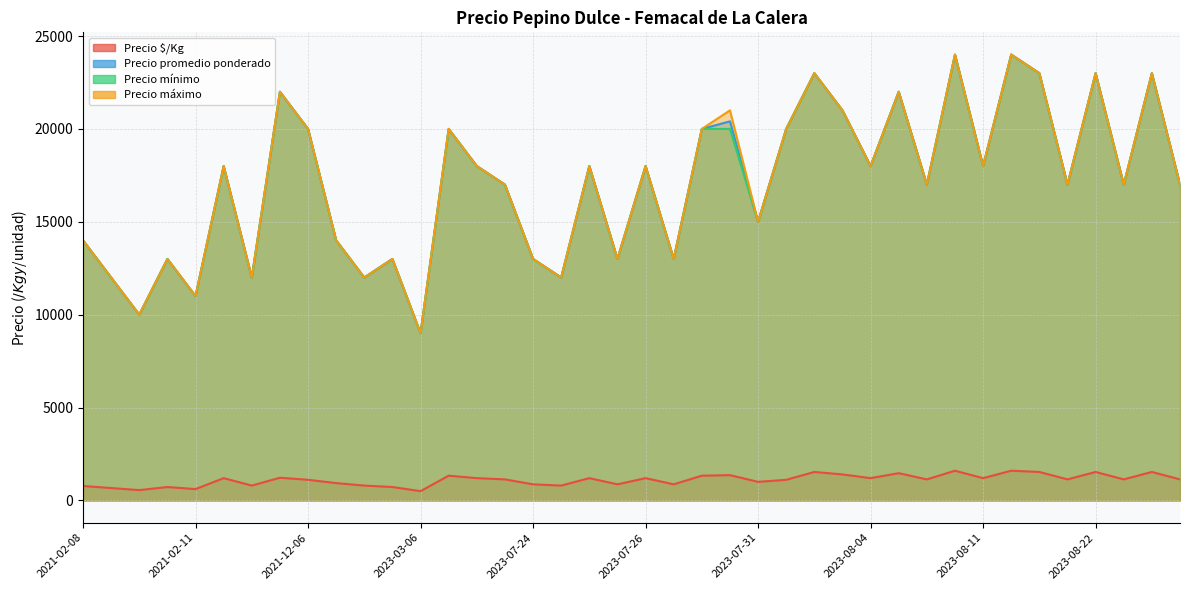

What are all the series names shown in the legend?

Precio $/Kg, Precio promedio ponderado, Precio mínimo, Precio máximo